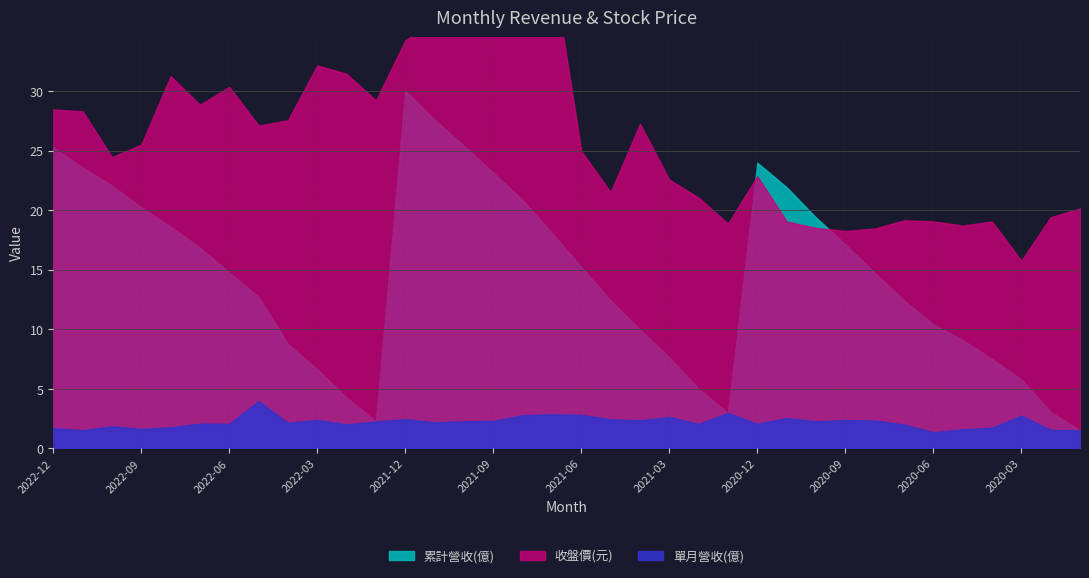

What is the minimum value for 累計營收(億)?

1.5